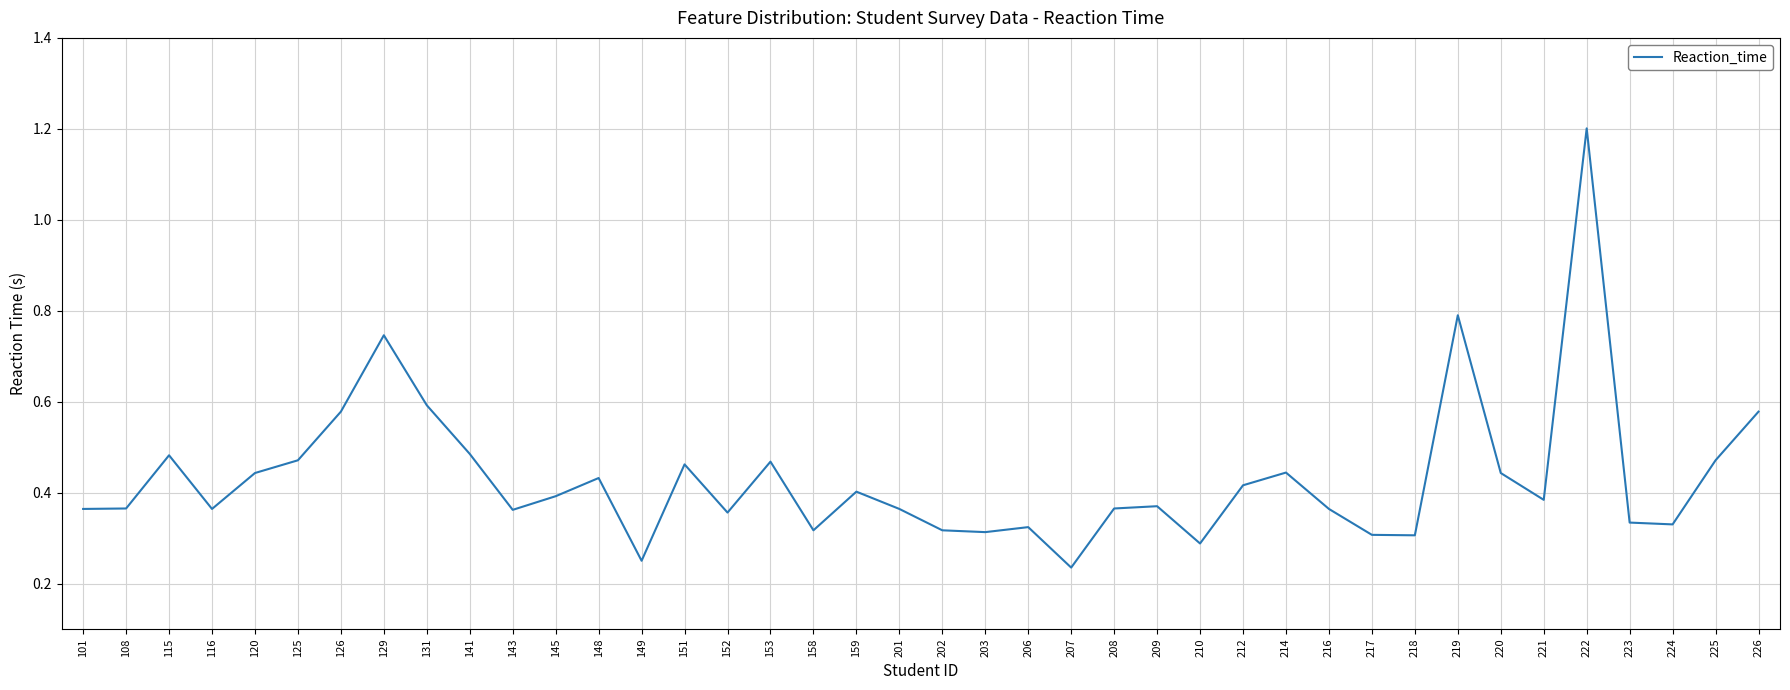

What is the difference between the maximum and minimum values?

1.0